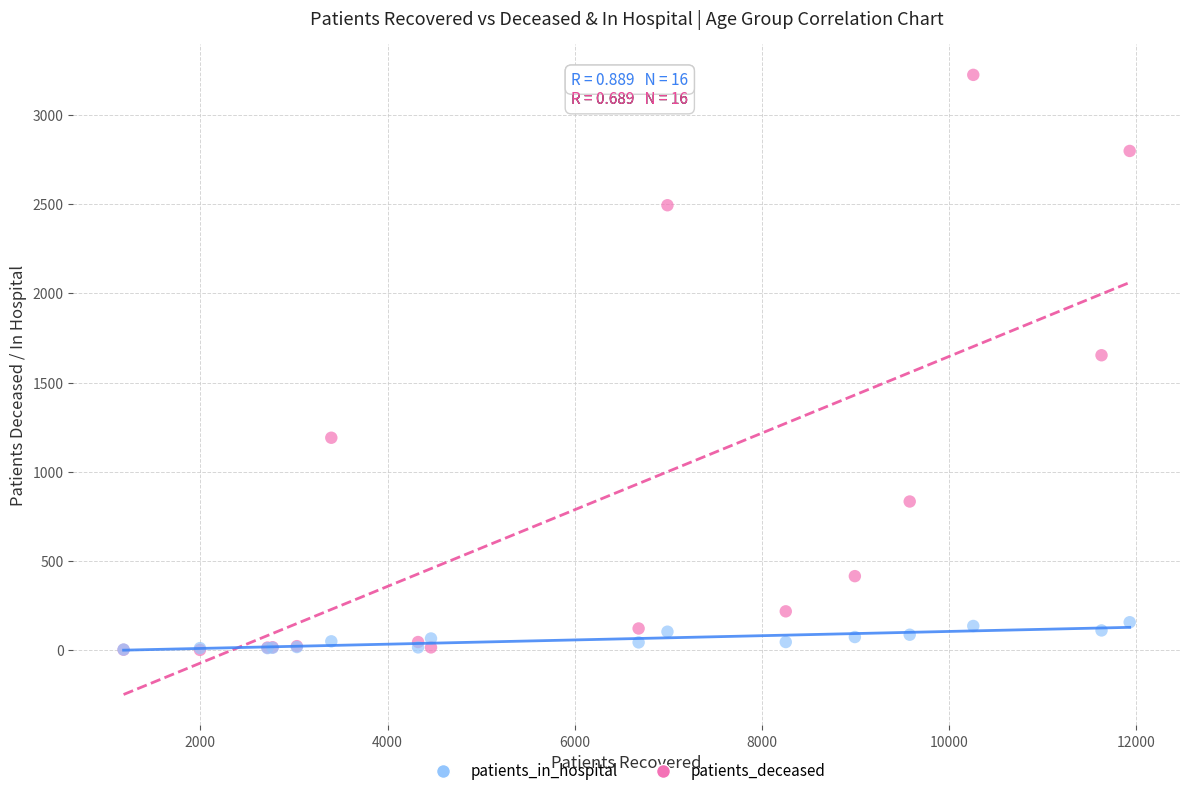

In the patients_deceased series, what Y value is closest to 1613?

1653